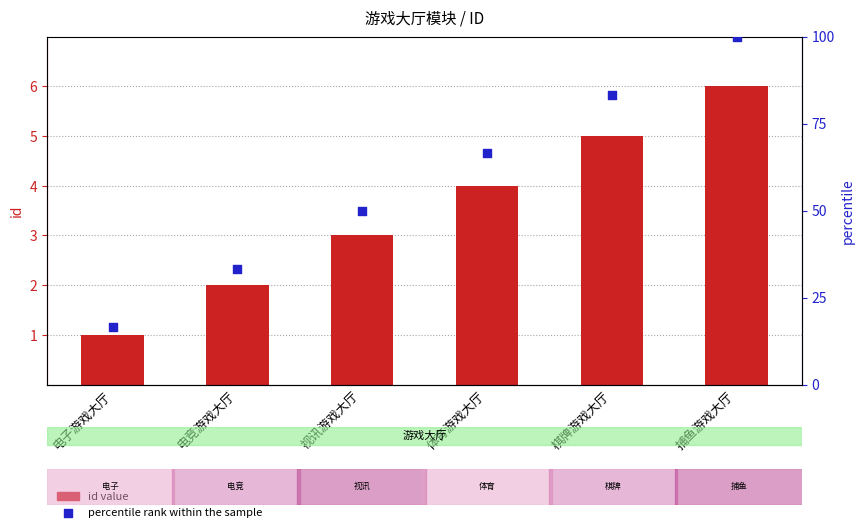

Which series reaches the maximum Y coordinate?

percentile rank within the sample